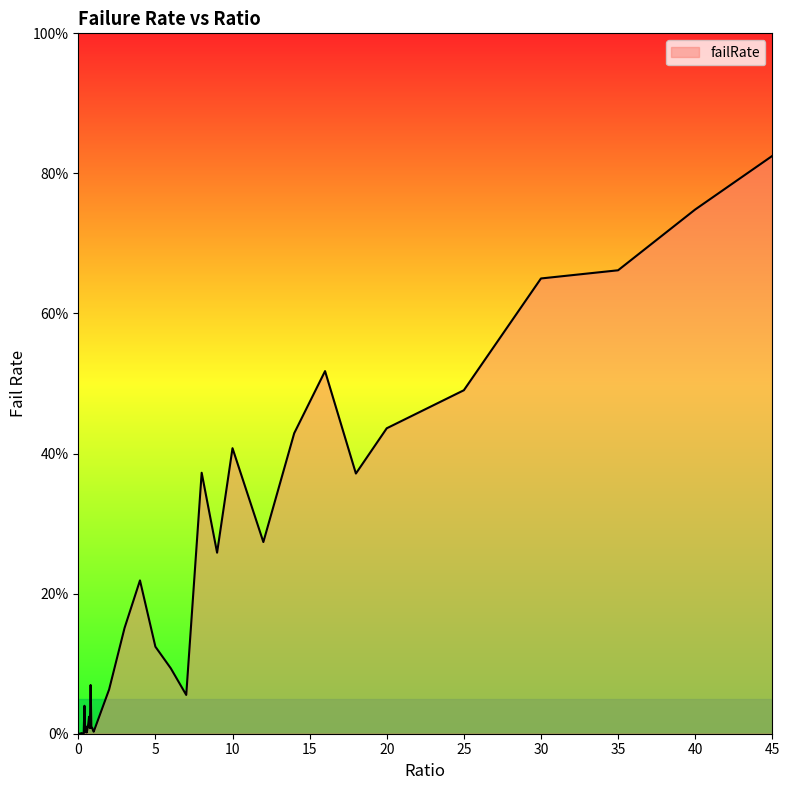

What is the difference between the maximum and minimum values?

82.5